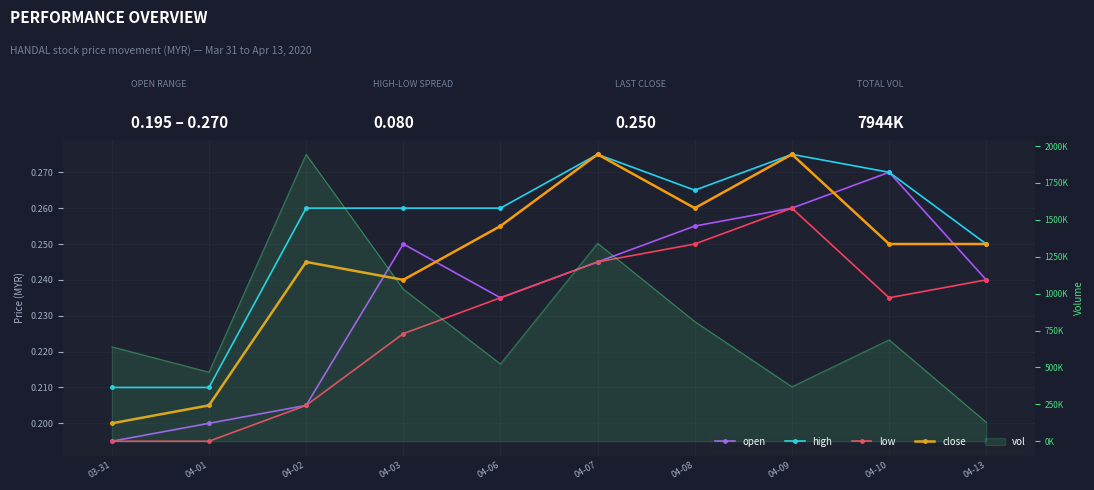

How many interior local peaks does the low series have?

1